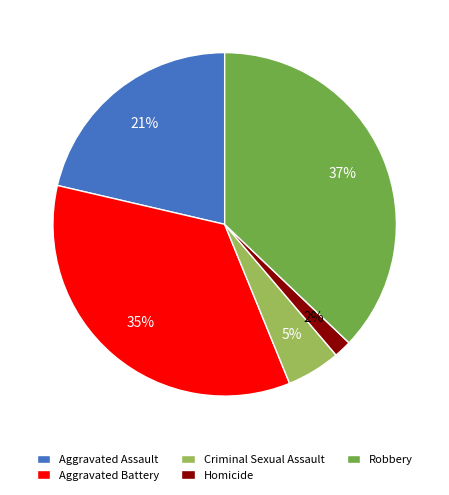

Is the sum of Aggravated Assault and Robbery greater than half?

Yes